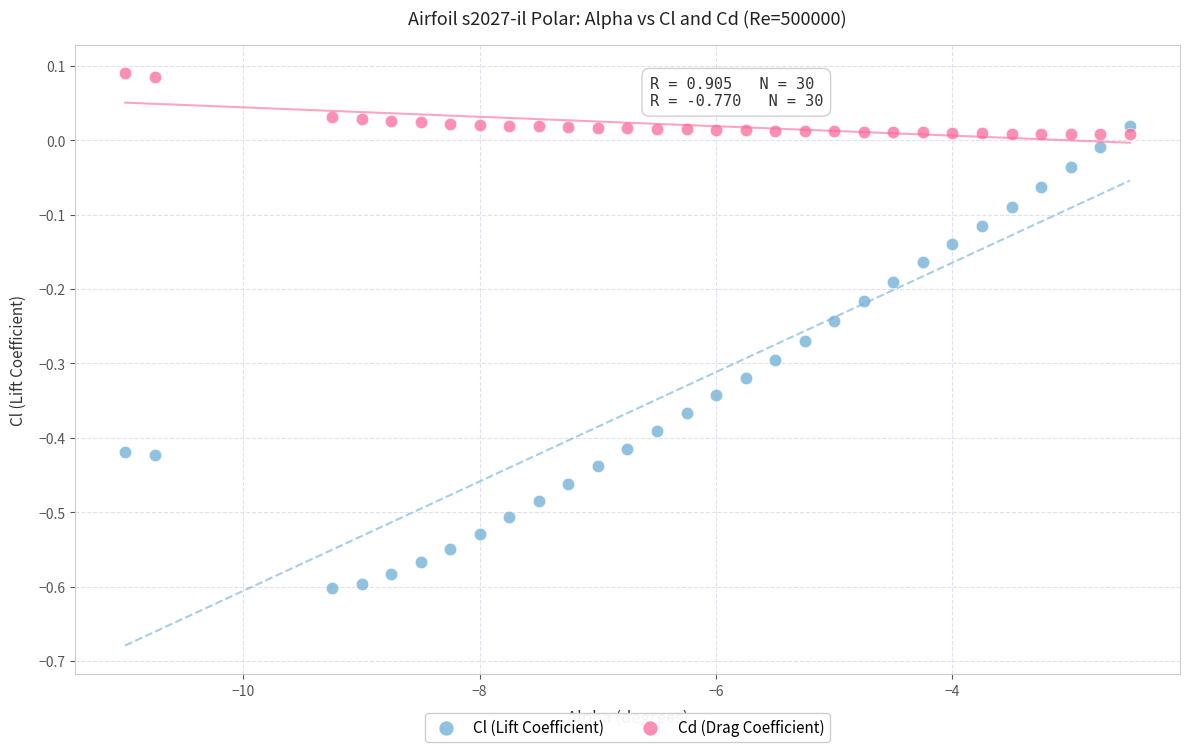

Across all data points, what is the range of X values (max minus min)?

8.5